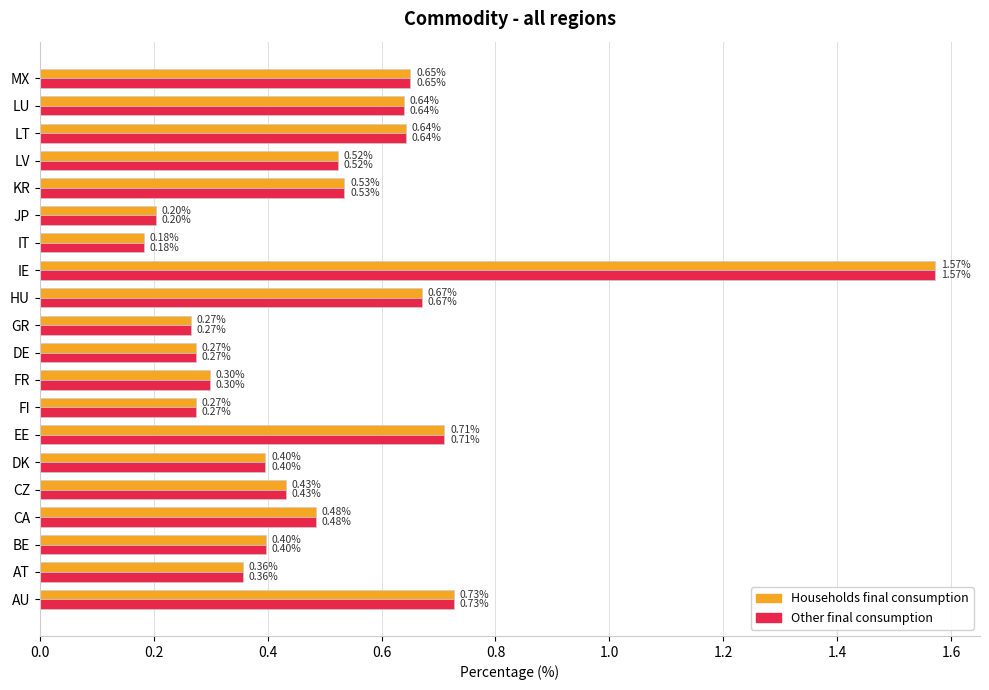

What is the difference between the maximum and minimum values in the Households final consumption series?

1.4